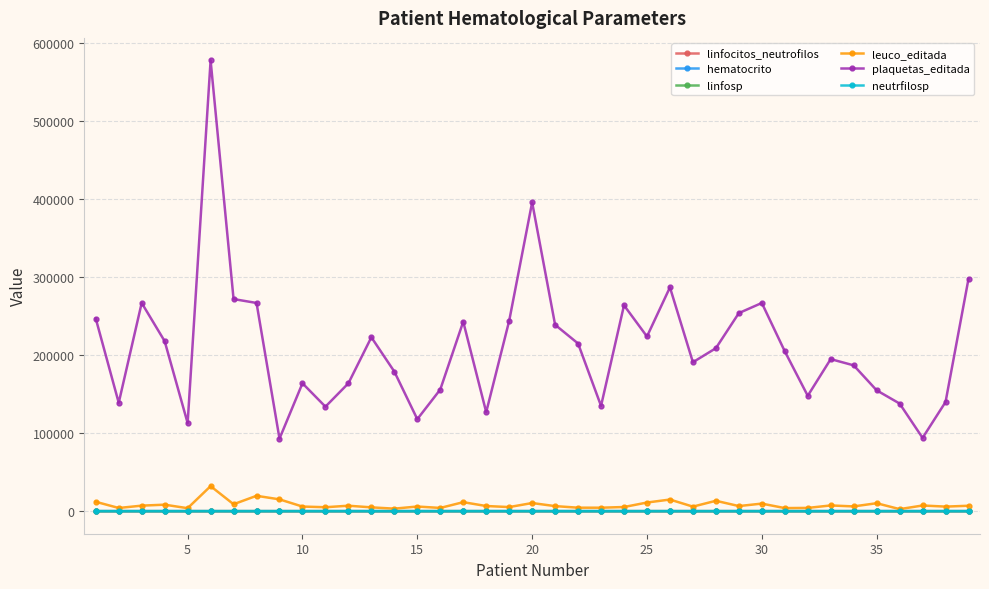

How many distinct data groups are displayed?

6